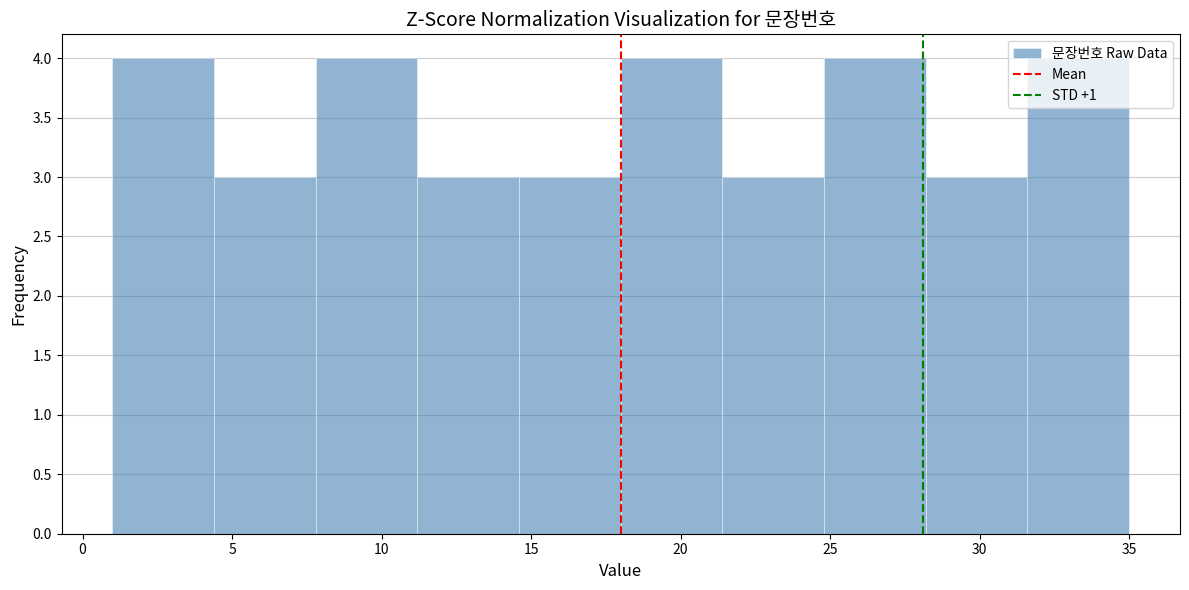

Reading left to right, transcribe this chart: for each bar, give the range it covers on the x-axis and its height. Neither the bar edges nor the heights are printed on the chart, so give them approximately, as read against the axes.

1.0 to 4.4: 4
4.4 to 7.8: 3
7.8 to 11.2: 4
11.2 to 14.6: 3
14.6 to 18.0: 3
18.0 to 21.4: 4
21.4 to 24.8: 3
24.8 to 28.2: 4
28.2 to 31.6: 3
31.6 to 35.0: 4